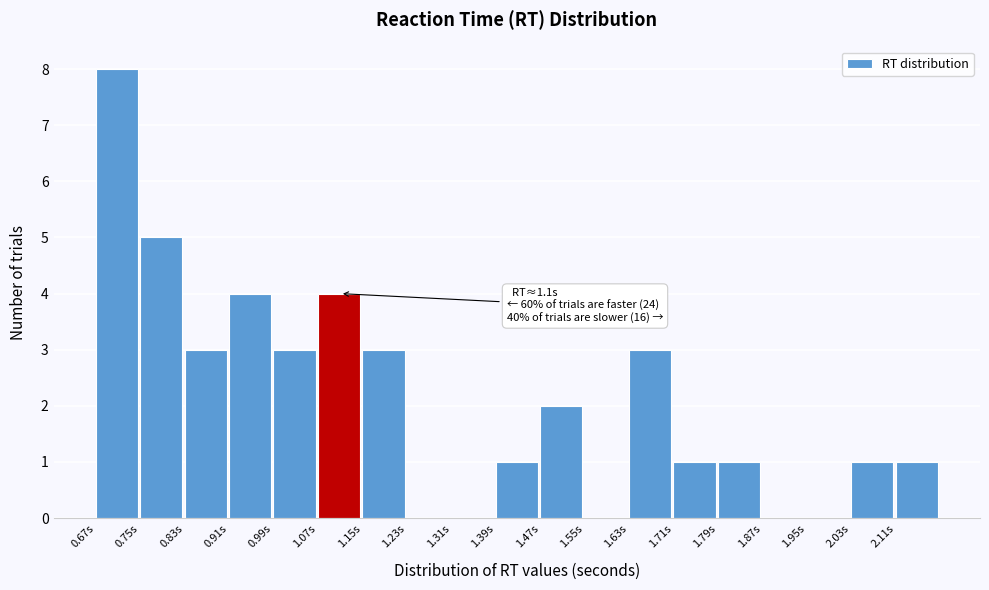

Over which range of the x-axis is the bar tallest?

0.67 to 0.75